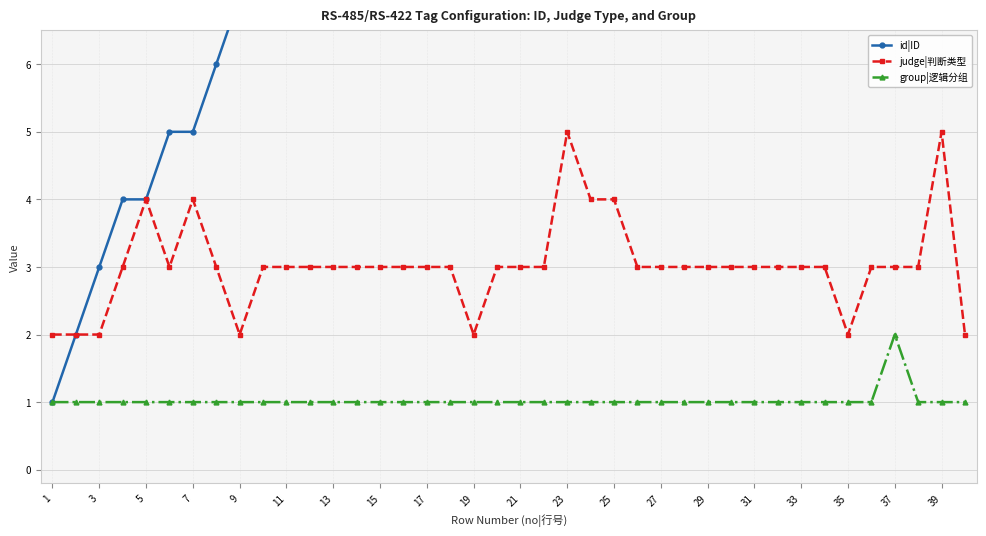

True or false: id|ID and judge|判断类型 intersect in this chart.

False